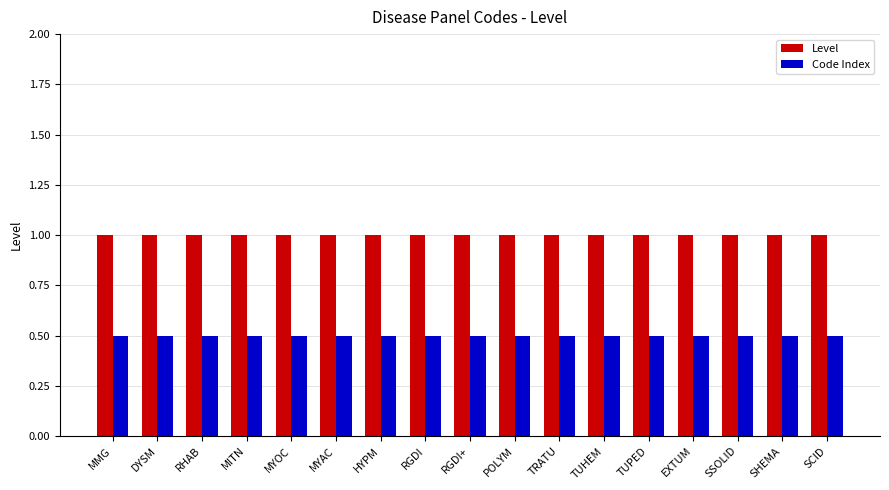

Read the Code Index value at DYSM.

0.5